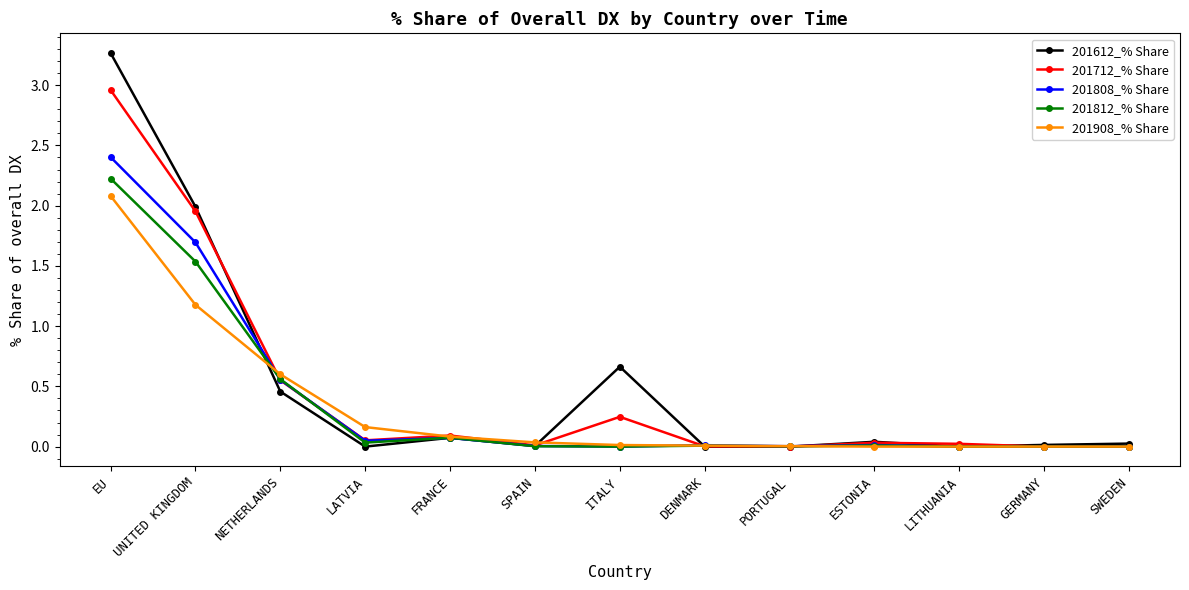

True or false: 201612_% Share and 201712_% Share intersect in this chart.

True